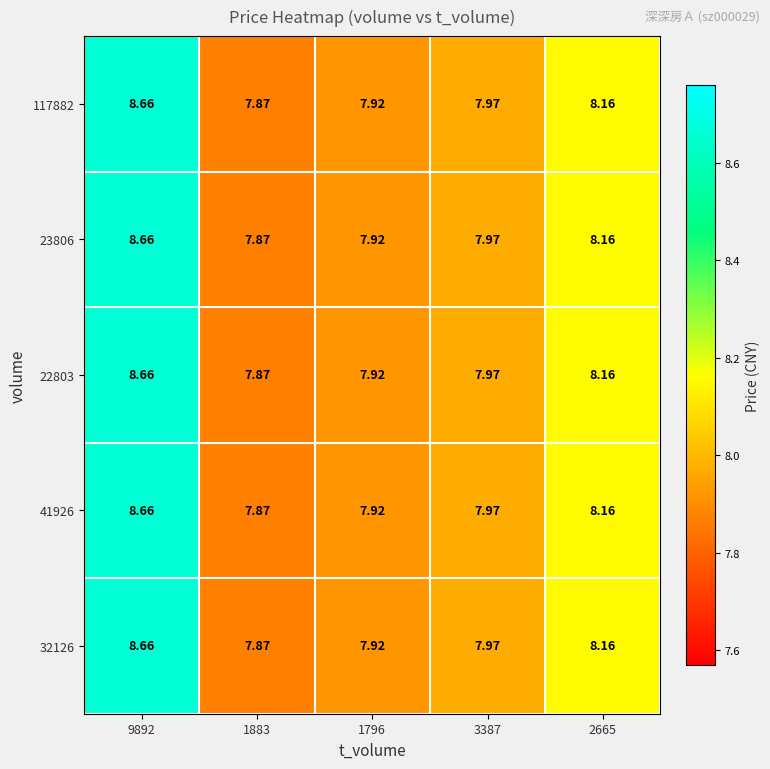

Reading left to right, what are all the values shown in this chart?

117882: 9892=8.7	1883=7.9	1796=7.9	3387=8.0	2665=8.2
23806: 9892=8.7	1883=7.9	1796=7.9	3387=8.0	2665=8.2
22803: 9892=8.7	1883=7.9	1796=7.9	3387=8.0	2665=8.2
41926: 9892=8.7	1883=7.9	1796=7.9	3387=8.0	2665=8.2
32126: 9892=8.7	1883=7.9	1796=7.9	3387=8.0	2665=8.2